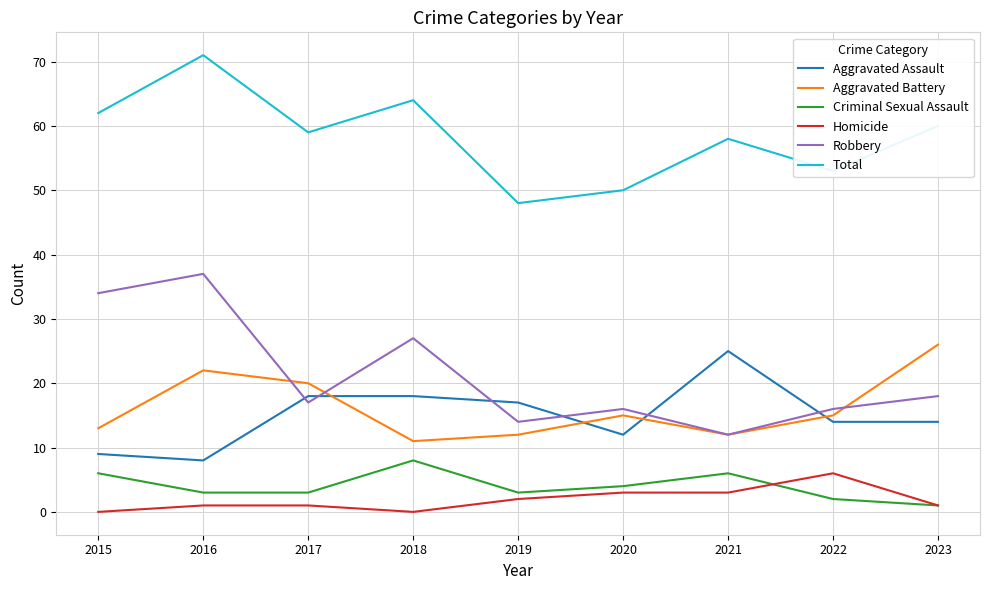

What is the lowest value of the Aggravated Assault series?

8